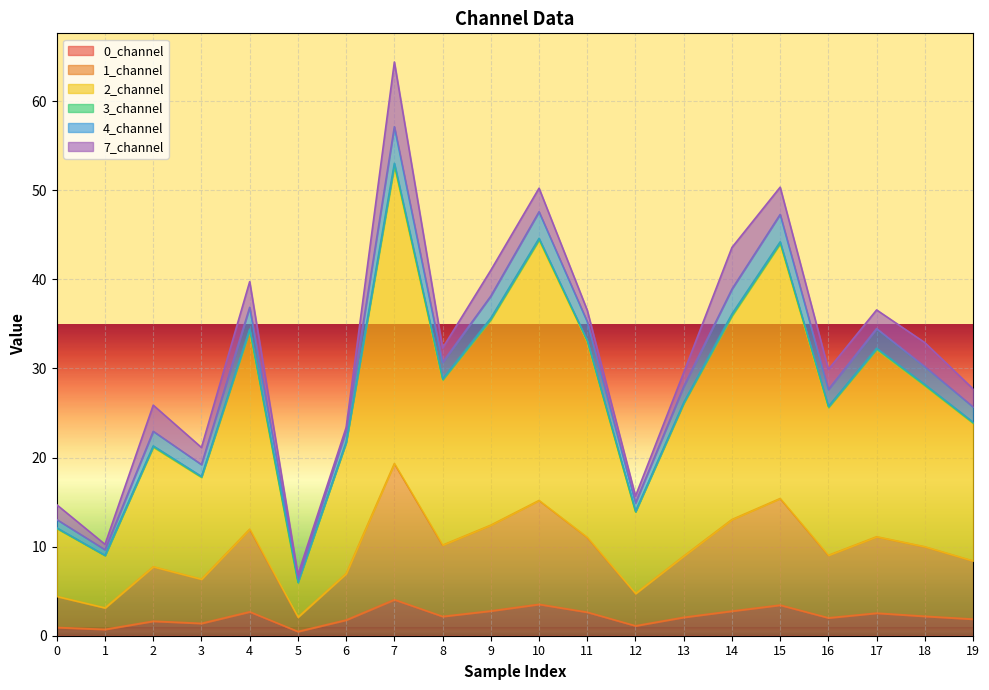

At which category is the sum across all series the highest?

7